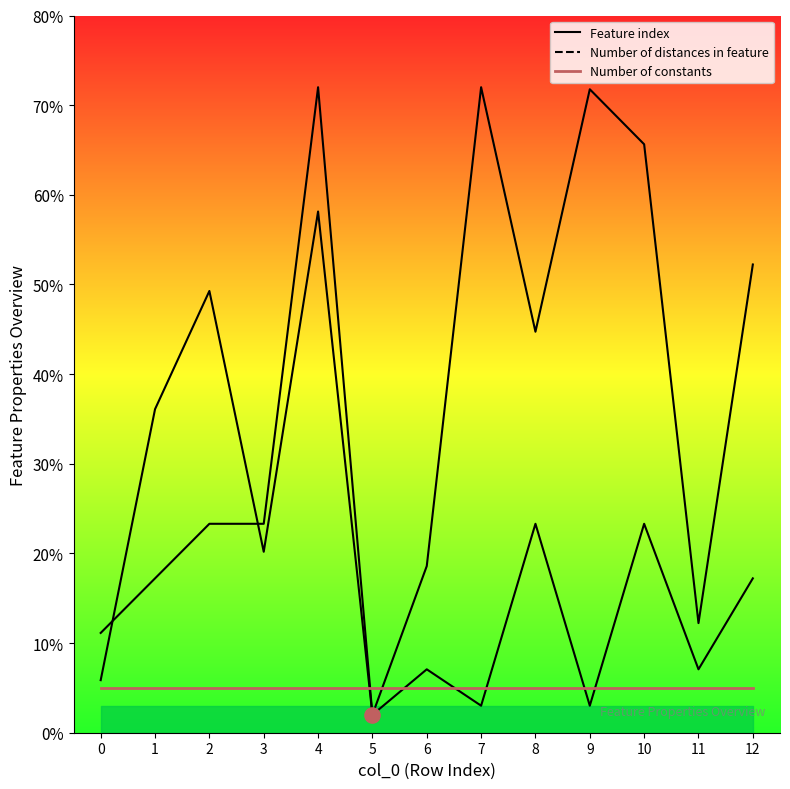

Which series reaches the minimum Y coordinate?

Feature index